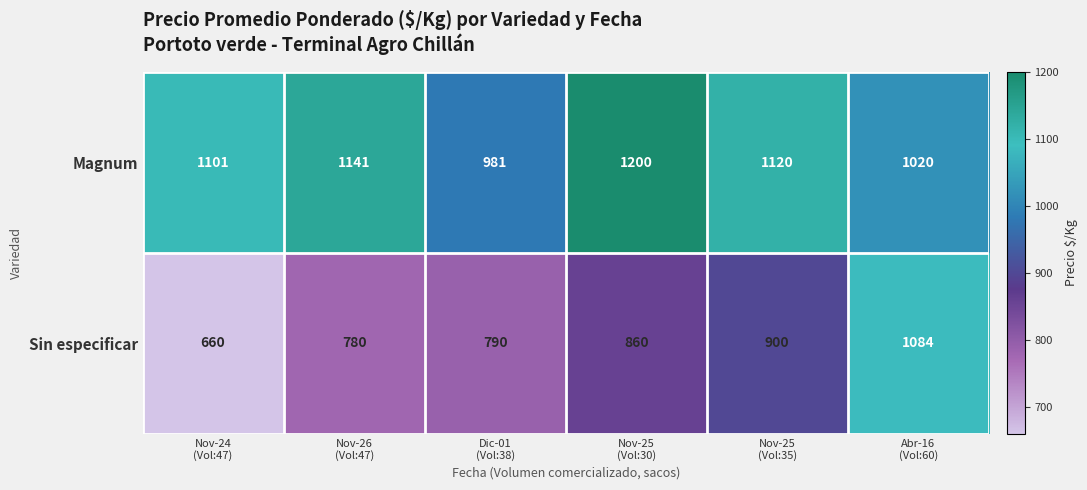

Rank the series by their average value, from highest to lowest.

Magnum, Sin especificar